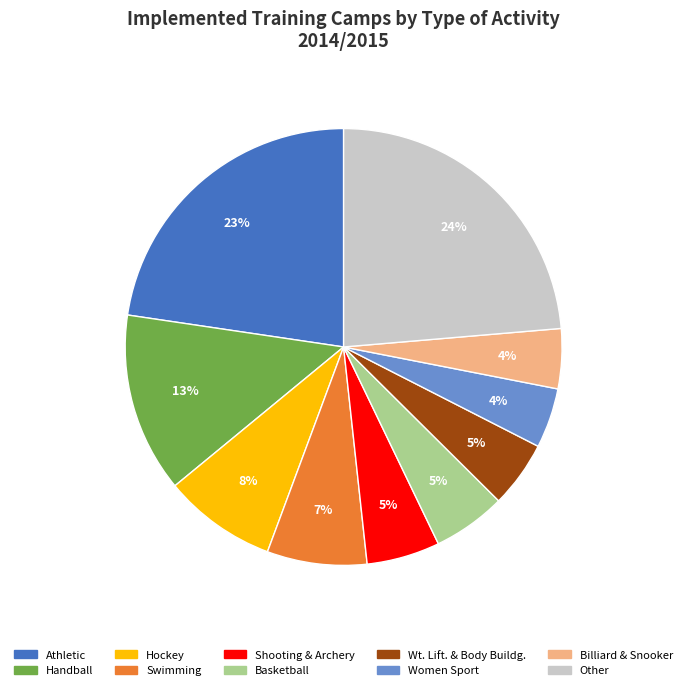

To the nearest percent, what portion does Other represent?

24%